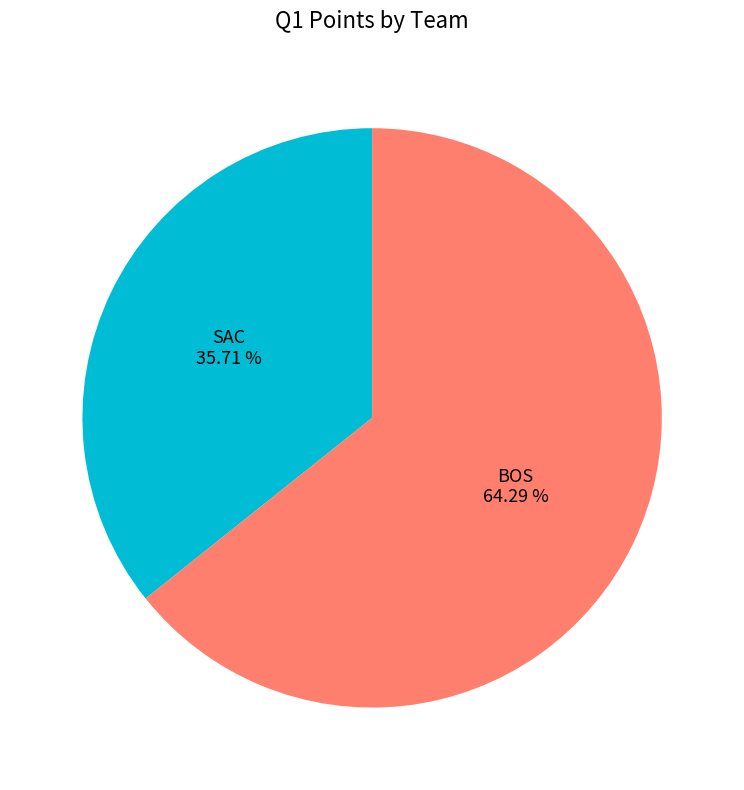

To the nearest percent, what portion does SAC represent?

36%